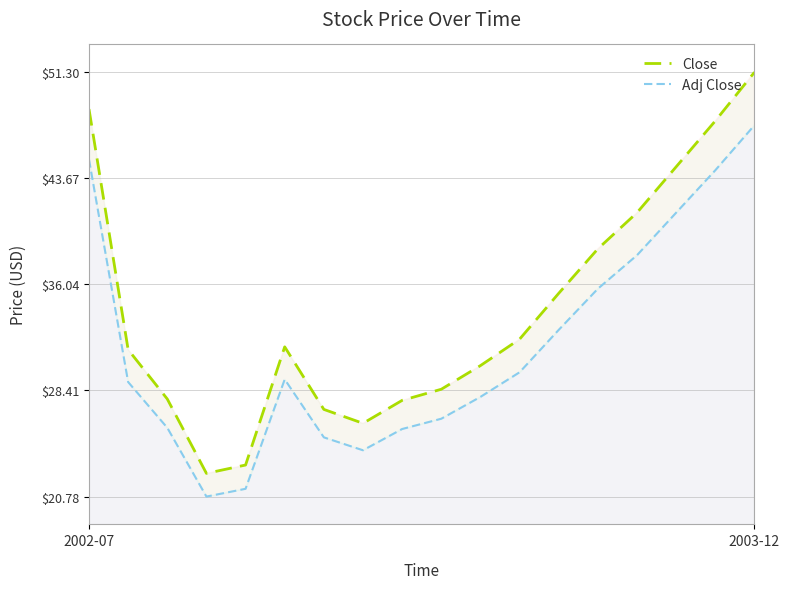

Reading left to right, transcribe all the data shown in this chart.

Close: 48.6	31.4	27.8	22.4	23.1	31.6	27.1	26.1	27.7	28.5	30.2	32.1	35.4	38.6	41.2	44.5	47.8	51.3
Adj Close: 45.0	29.0	25.7	20.8	21.3	29.2	25.0	24.1	25.6	26.4	27.9	29.7	32.8	35.7	38.1	41.2	44.2	47.5